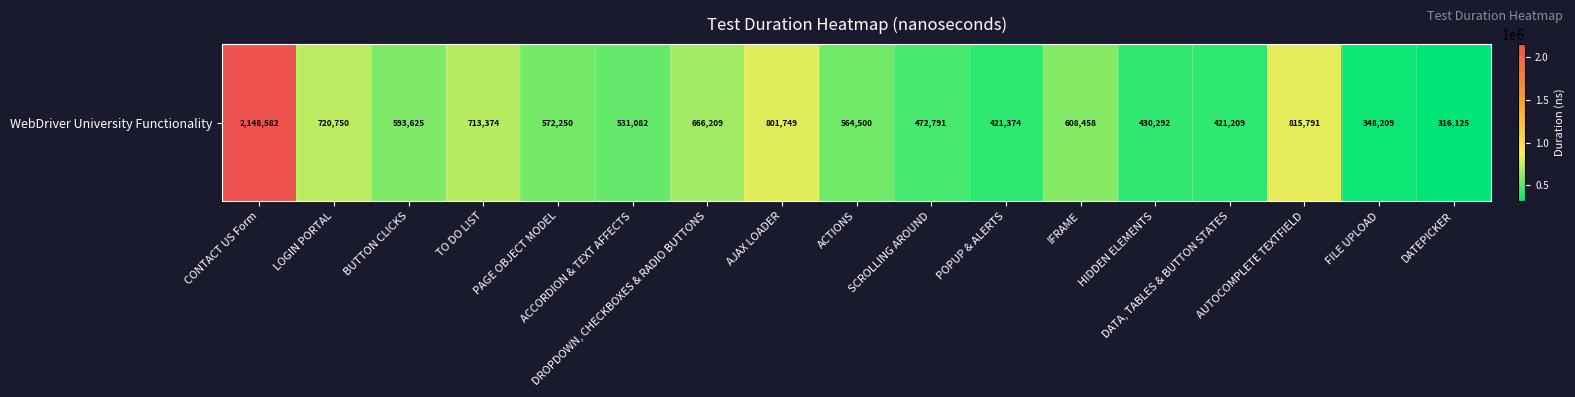

Reading left to right, list all the values displayed in this chart.

CONTACT US Form=2148582	LOGIN PORTAL=720750	BUTTON CLICKS=593625	TO DO LIST=713374	PAGE OBJECT MODEL=572250	ACCORDION & TEXT AFFECTS=531082	DROPDOWN, CHECKBOXES & RADIO BUTTONS=666209	AJAX LOADER=801749	ACTIONS=564500	SCROLLING AROUND=472791	POPUP & ALERTS=421374	IFRAME=608458	HIDDEN ELEMENTS=430292	DATA, TABLES & BUTTON STATES=421209	AUTOCOMPLETE TEXTFIELD=815791	FILE UPLOAD=348209	DATEPICKER=316125